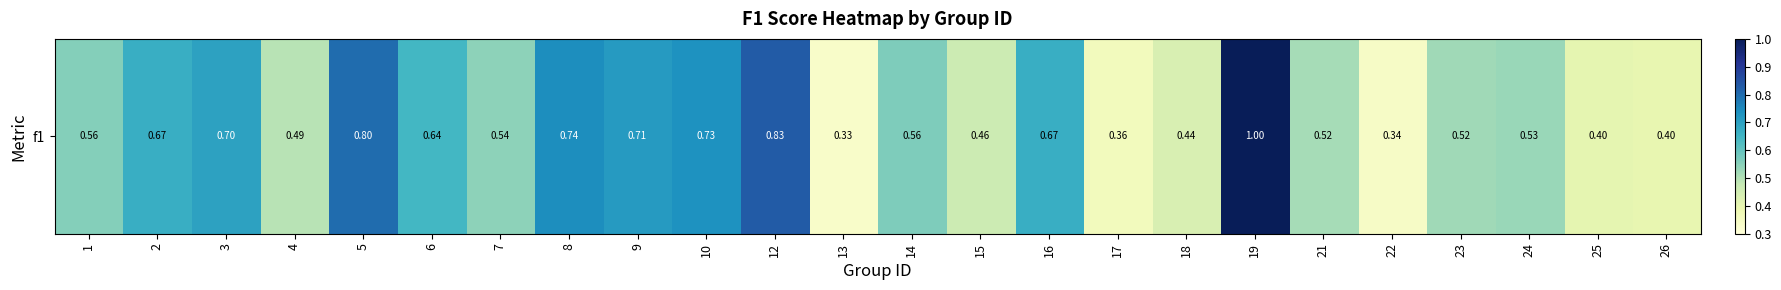

Reading left to right, list all the values displayed in this chart.

1=0.6	2=0.7	3=0.7	4=0.5	5=0.8	6=0.6	7=0.5	8=0.7	9=0.7	10=0.7	12=0.8	13=0.3	14=0.6	15=0.5	16=0.7	17=0.4	18=0.4	19=1.0	21=0.5	22=0.3	23=0.5	24=0.5	25=0.4	26=0.4